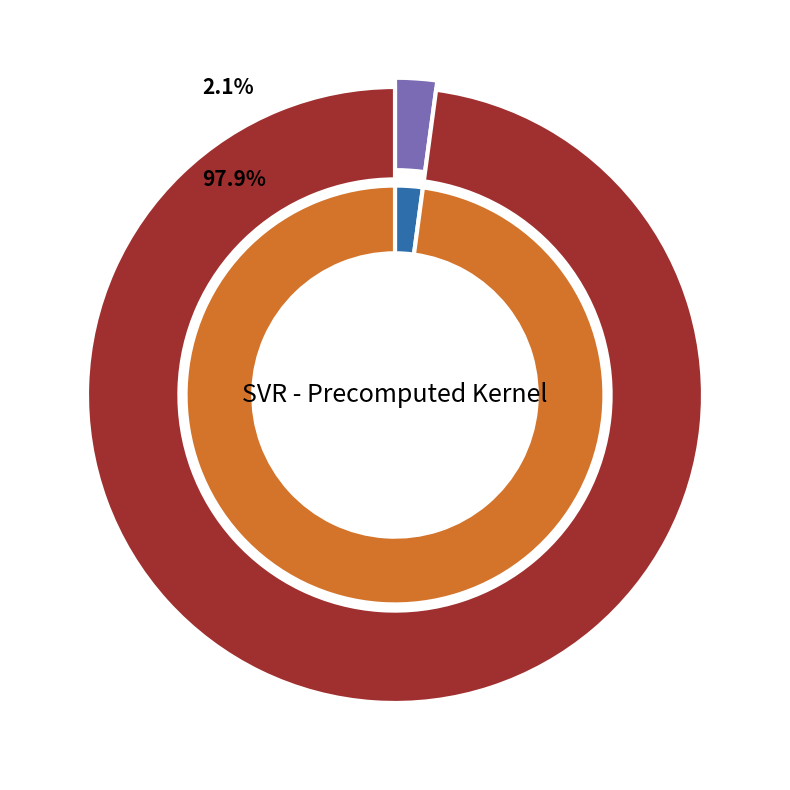

Is the sum of mean_test_R-squared and mean_test_RMSE greater than half?

Yes